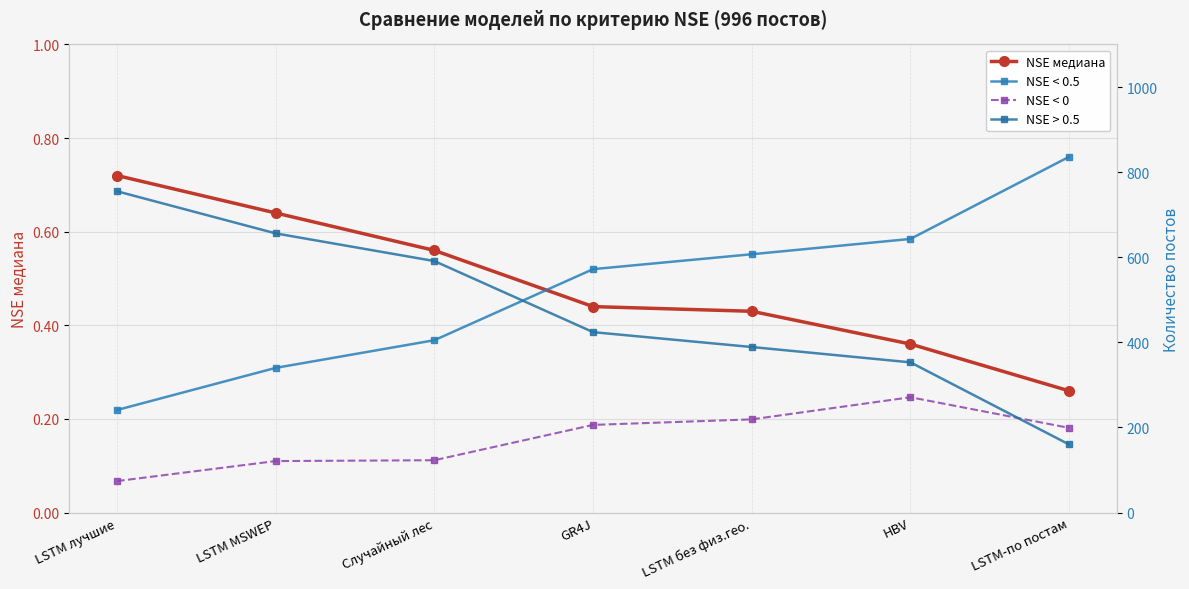

True or false: NSE < 0 and NSE медиана cross at least once.

False